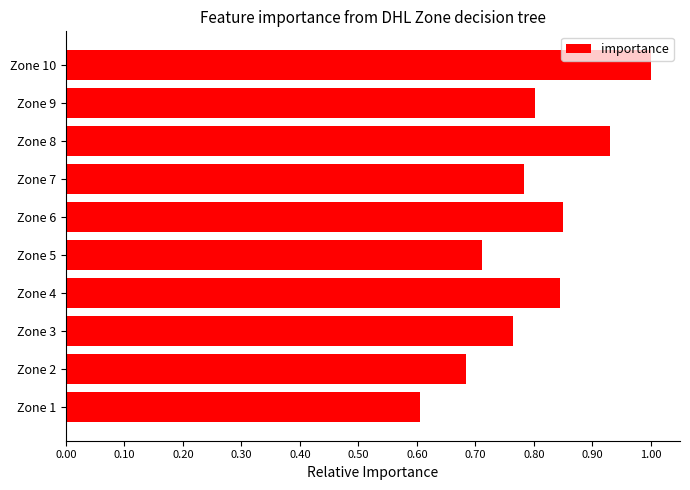

The chart shows a value of 0.8 at Zone 4. True or false?

True